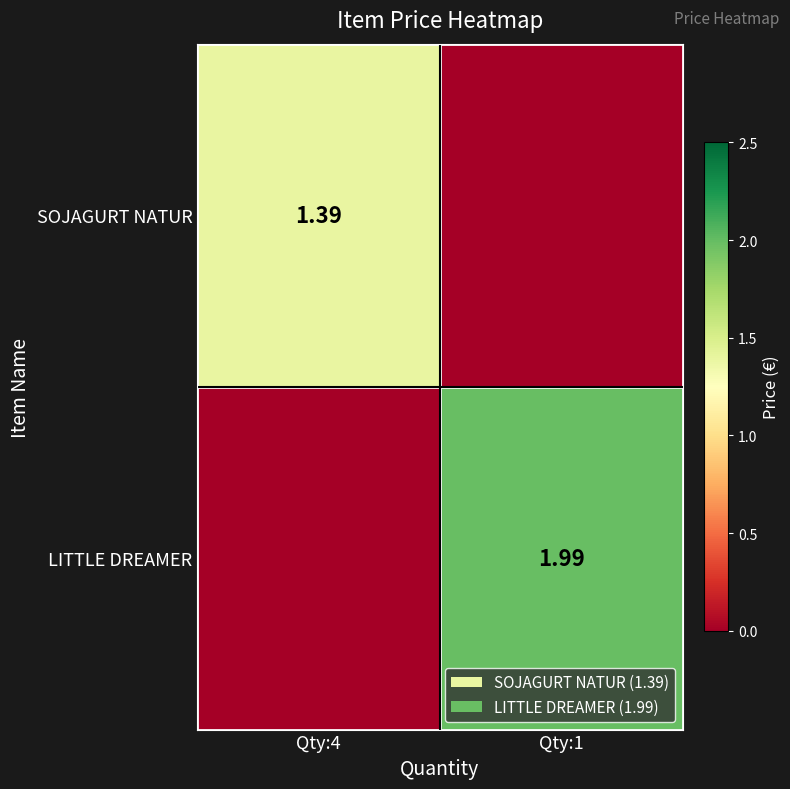

What is the sum of the SOJAGURT NATUR values at Qty:1 and Qty:4?

1.4